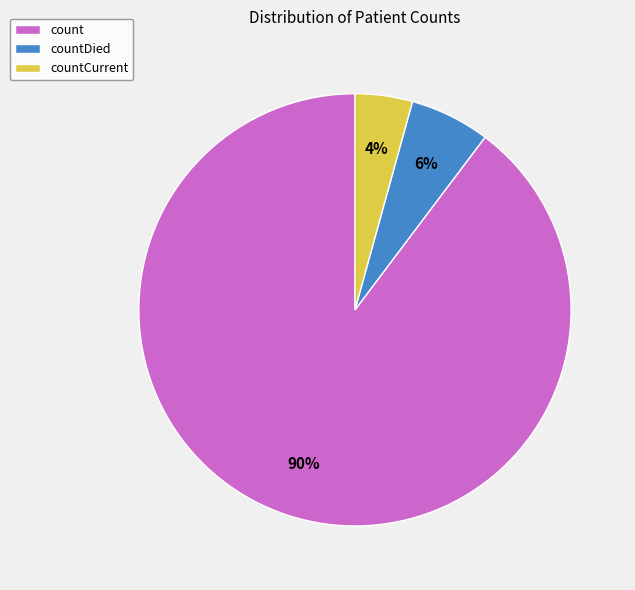

To the nearest percent, what is the average slice percentage?

33%